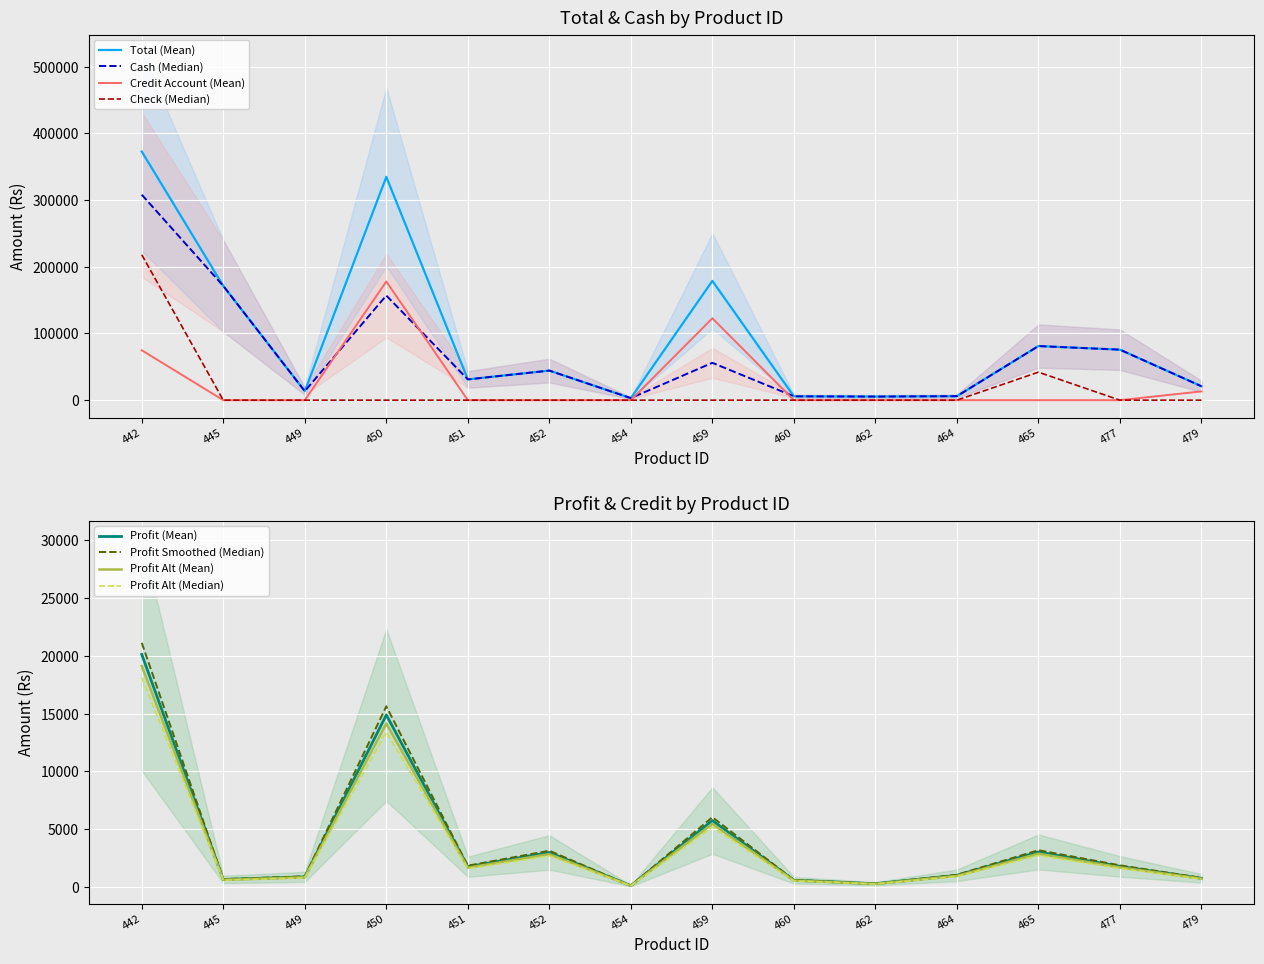

True or false: Check and Cash intersect in this chart.

False